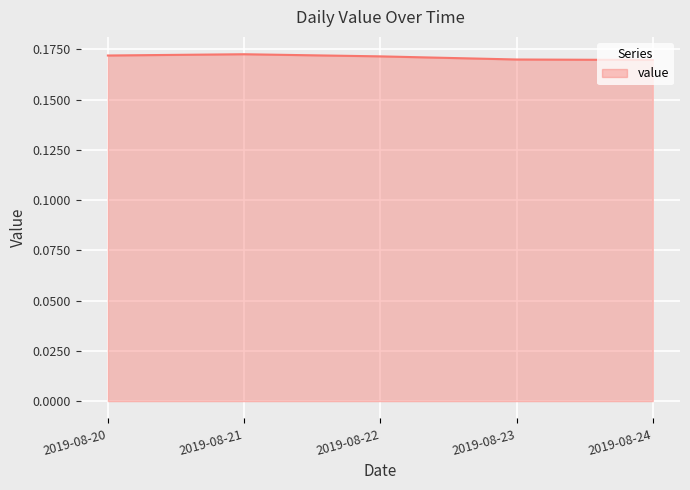

How many lines are shown in the chart?

1